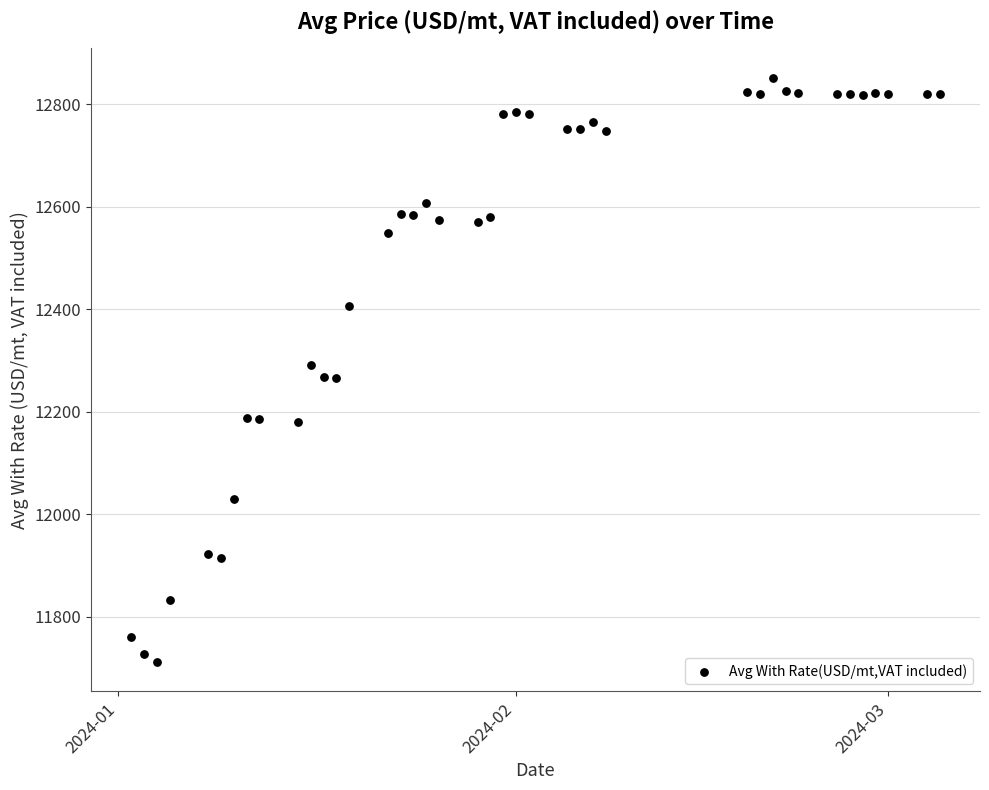

What is the range of X values (max minus min)?

63.0